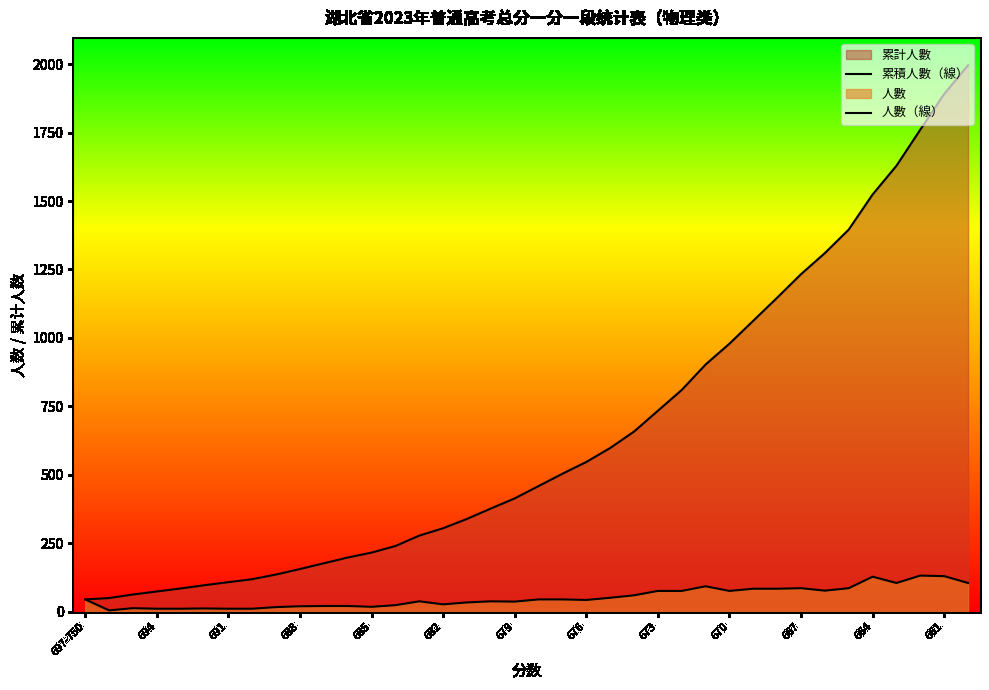

True or false: 人數（線） has more than 1 interior local peaks.

True